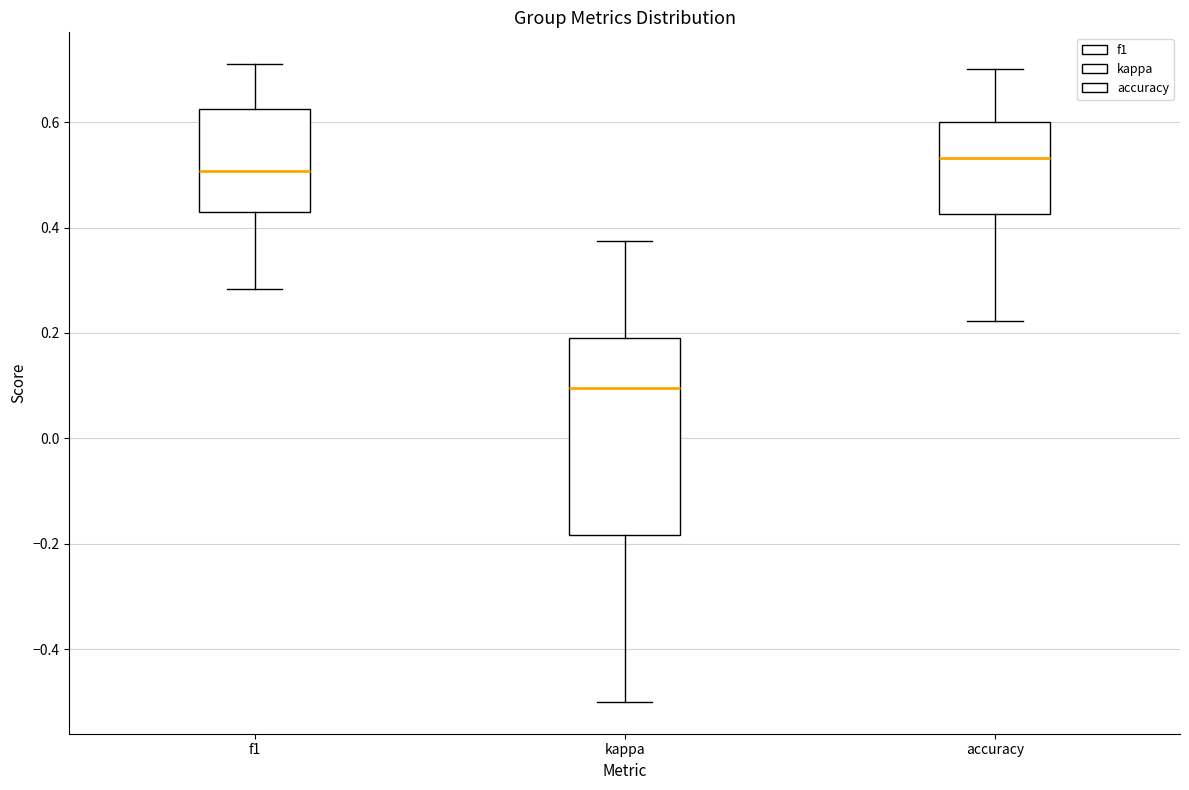

Reading left to right, transcribe this box plot: for each box, give where its median line is, the range the box spans, and where its two whiskers end, as read against the y-axis. The values are not printed on the chart, so give them approximately, as read against the axis.

f1: median 0.50, box 0.42 to 0.62, whiskers 0.28 to 0.70
kappa: median 0.10, box -0.18 to 0.18, whiskers -0.50 to 0.38
accuracy: median 0.54, box 0.42 to 0.60, whiskers 0.22 to 0.70